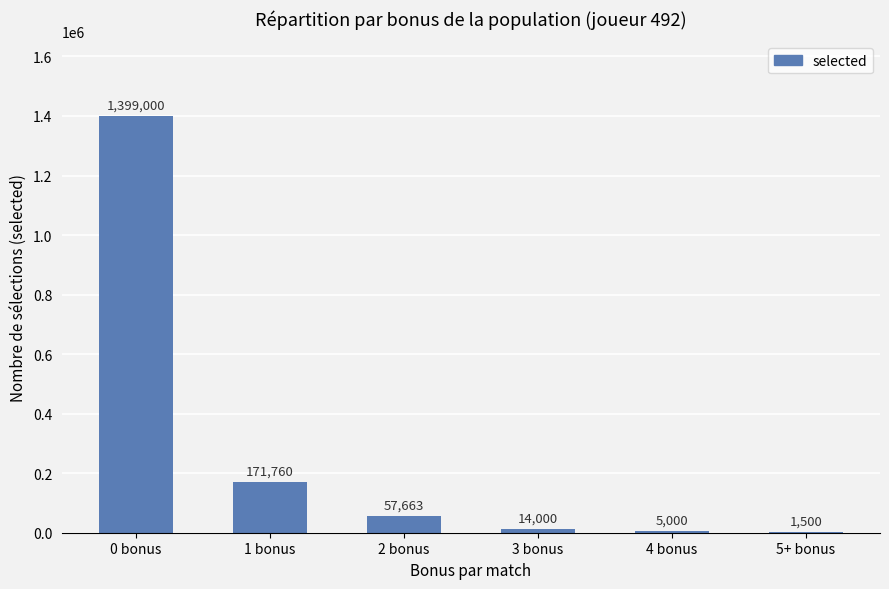

Reading left to right, transcribe all the data shown in this chart.

0 bonus=1399000	1 bonus=171760	2 bonus=57663	3 bonus=14000	4 bonus=5000	5+ bonus=1500